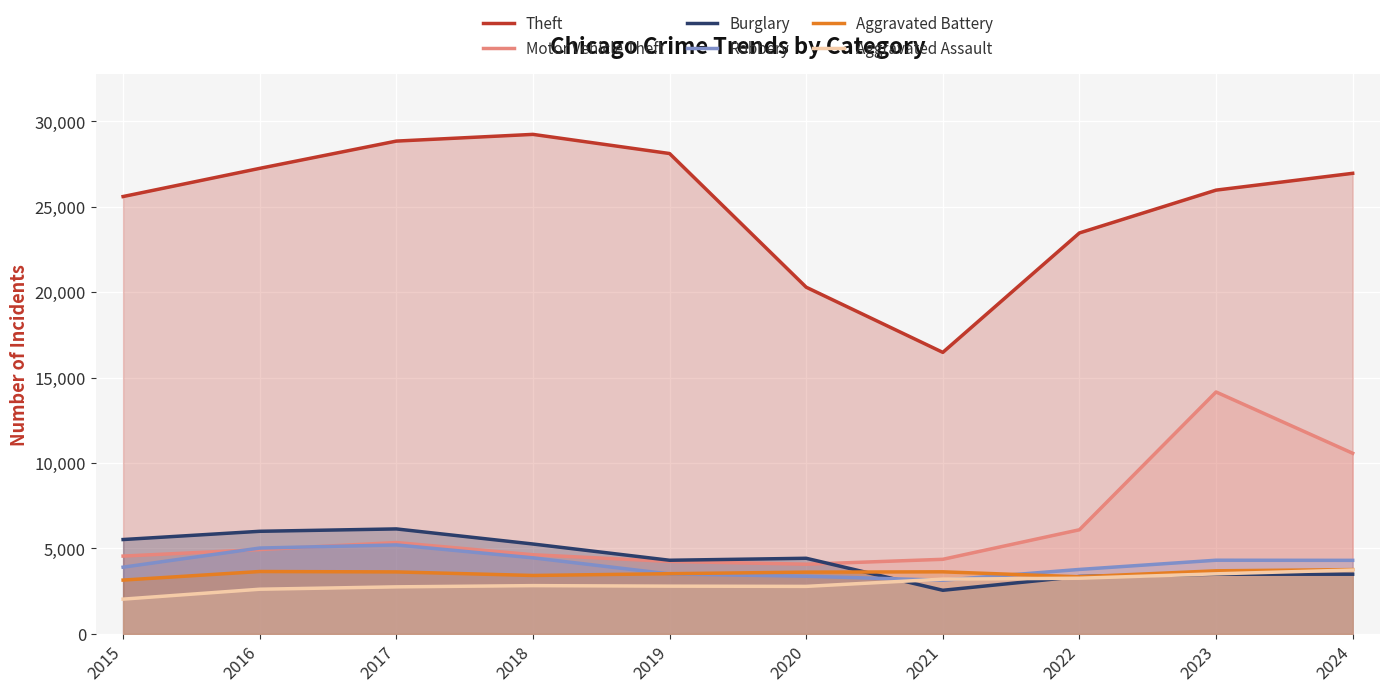

How many data points in Theft are less than 26958?

5